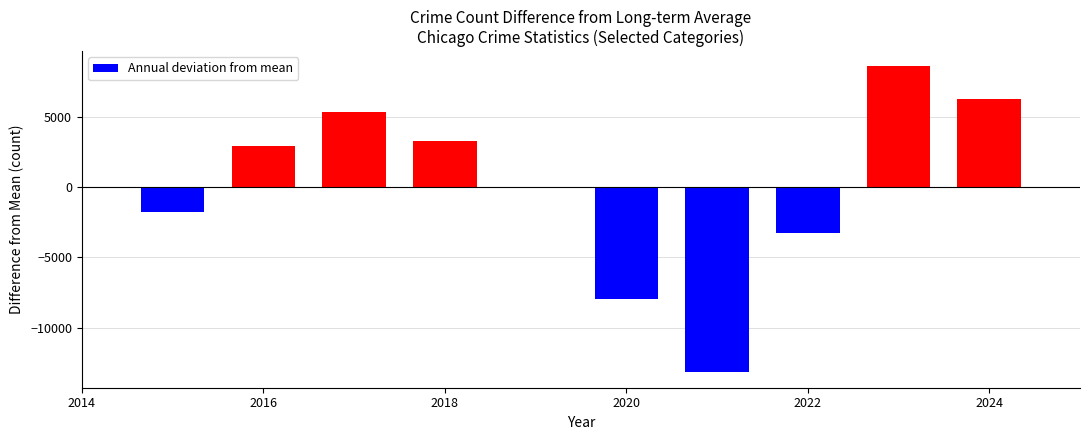

What is the minimum value shown in the chart?

-13193.5